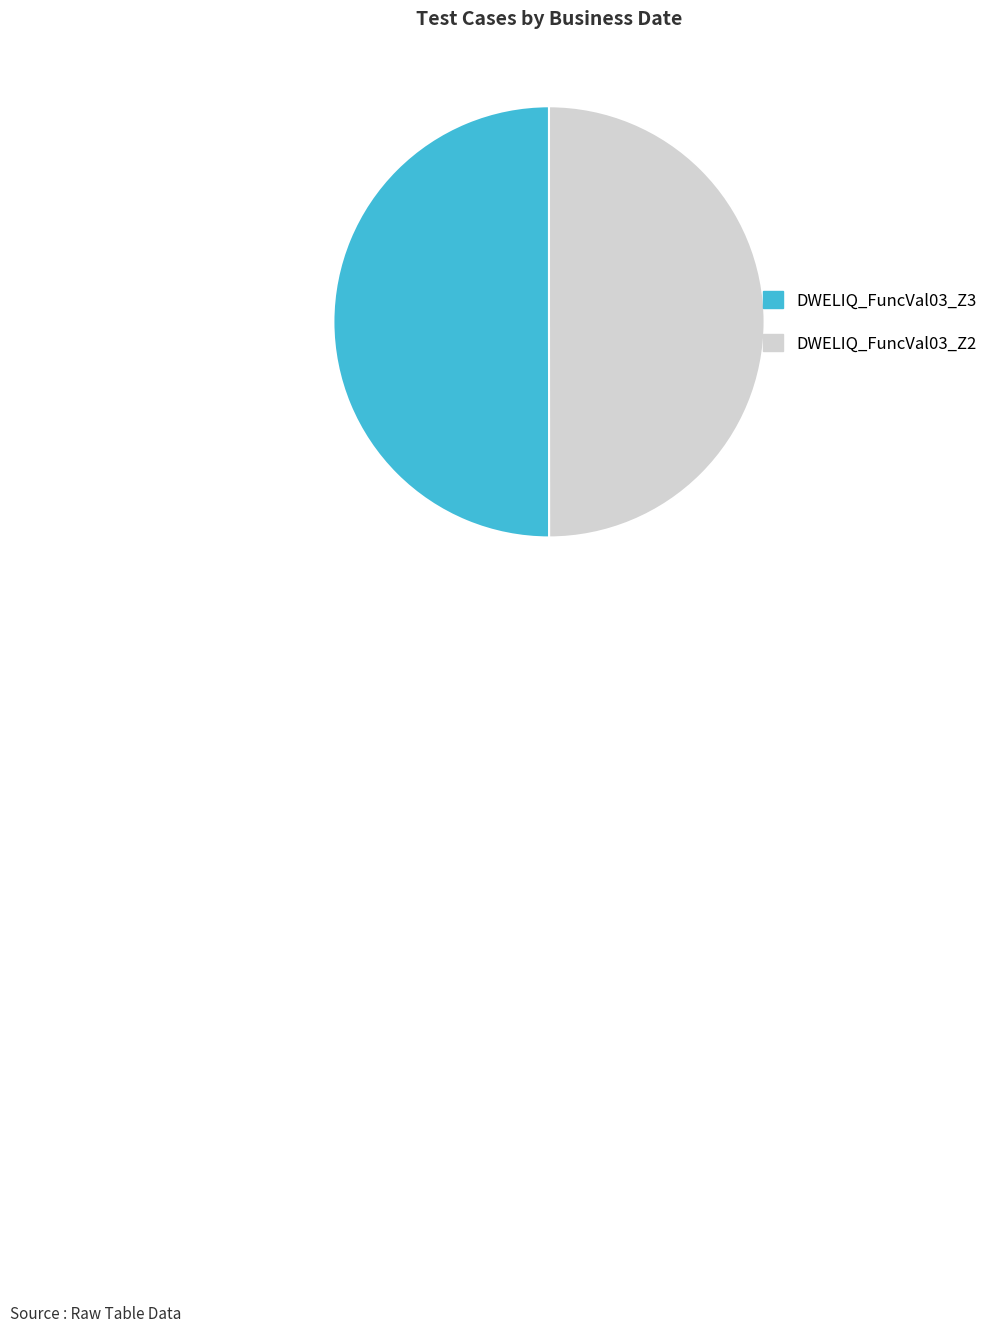

Do DWELIQ_FuncVal03_Z2 and DWELIQ_FuncVal03_Z3 together represent more than half of the pie?

Yes